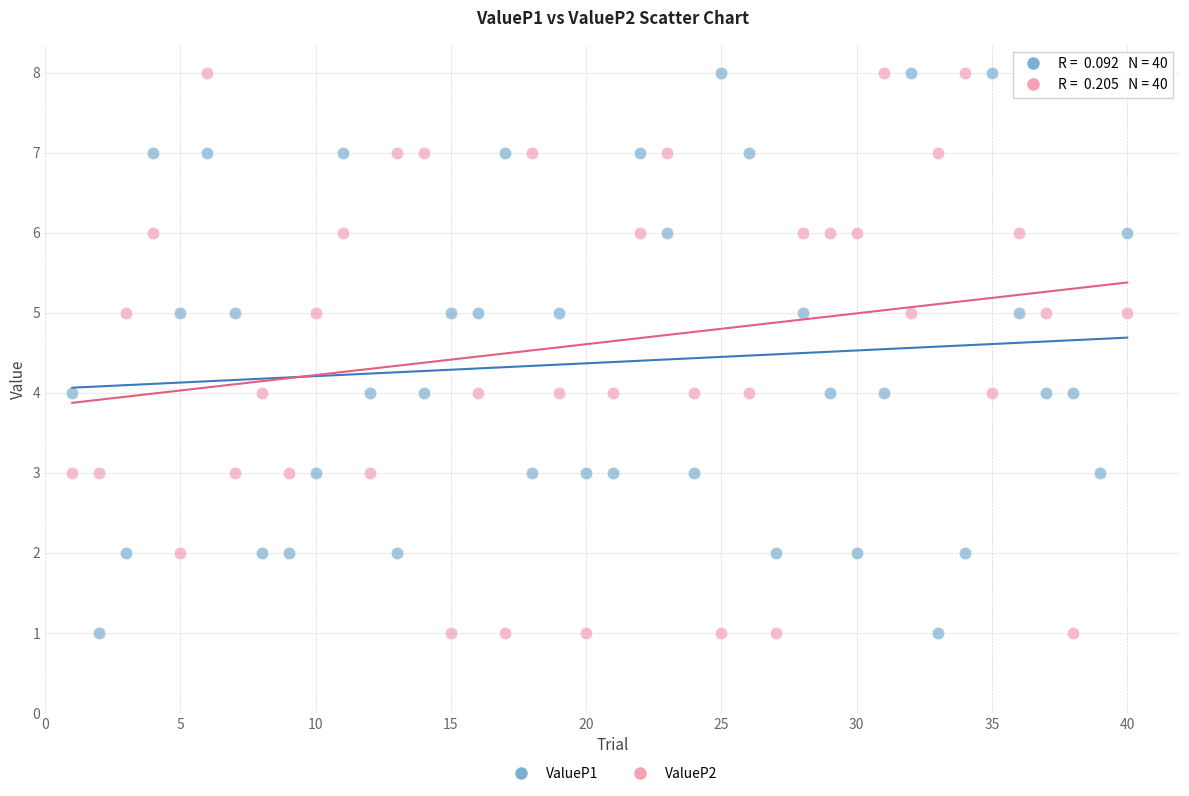

What is the X range (max minus min) for the scatter plot?

39